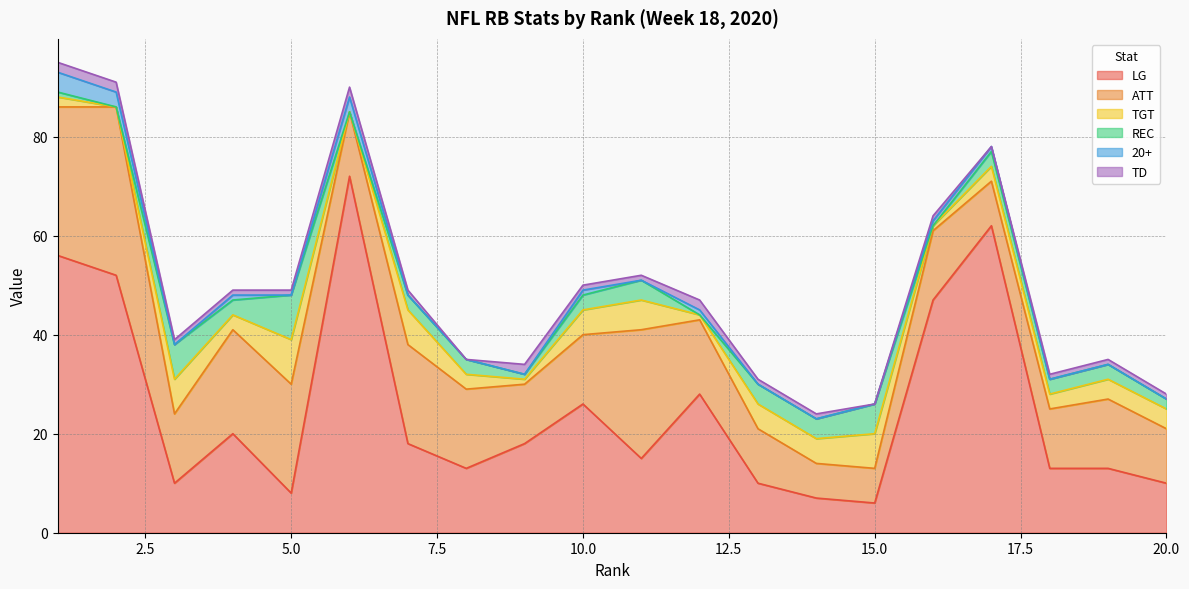

At which category is the sum across all series the highest?

1